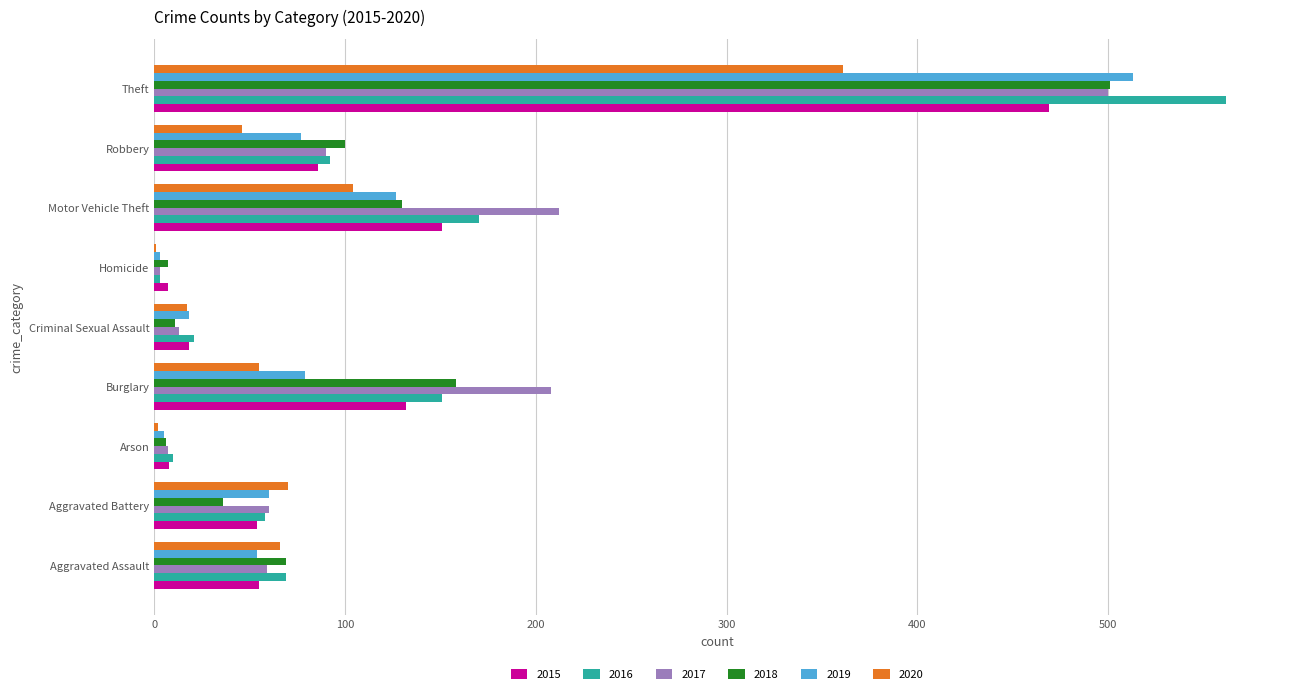

What is the sum of the 2016 values at Aggravated Battery and Robbery?

150